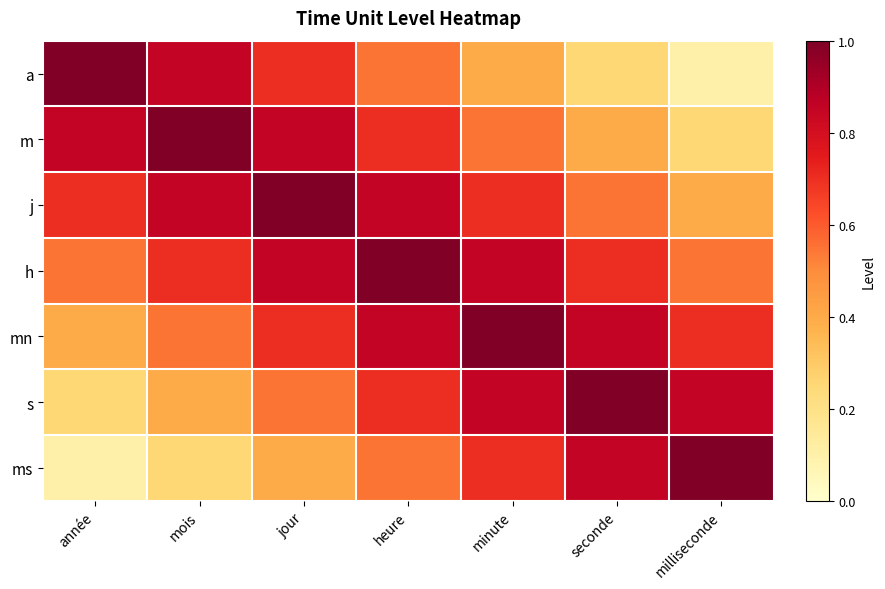

List the series in order of their peak value, highest first.

a, m, j, h, mn, s, ms